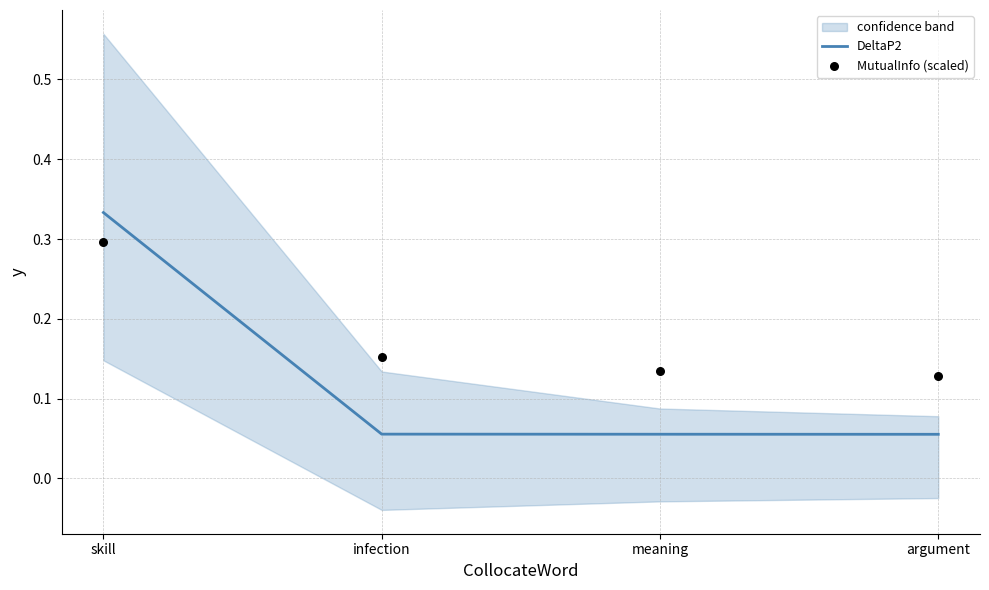

Which series contains the highest Y value?

DeltaP2